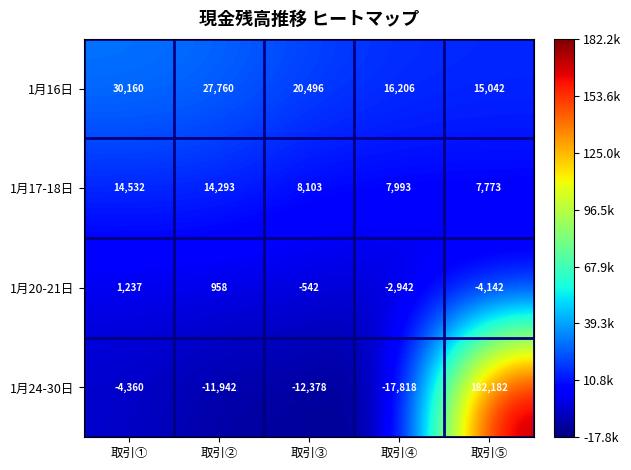

Which series has the largest range (max minus min)?

1月24-30日